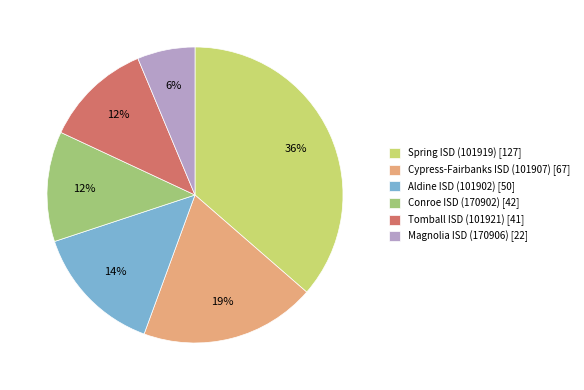

What percentage is the Spring ISD (101919) slice, to the nearest percent?

36%